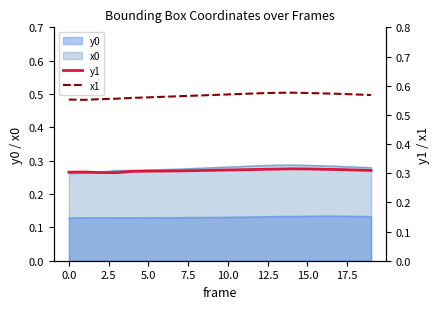

How many interior local valleys does the x1 series have?

1